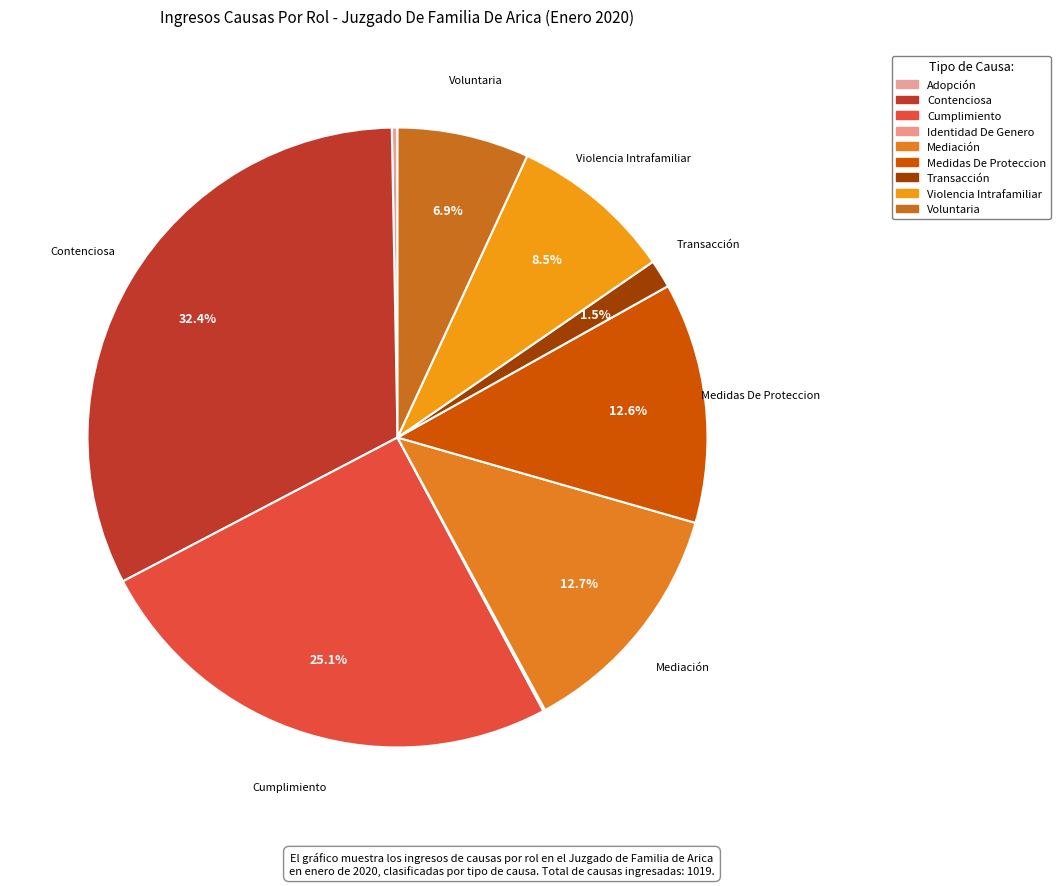

Does Medidas De Proteccion represent more than half of the total?

No